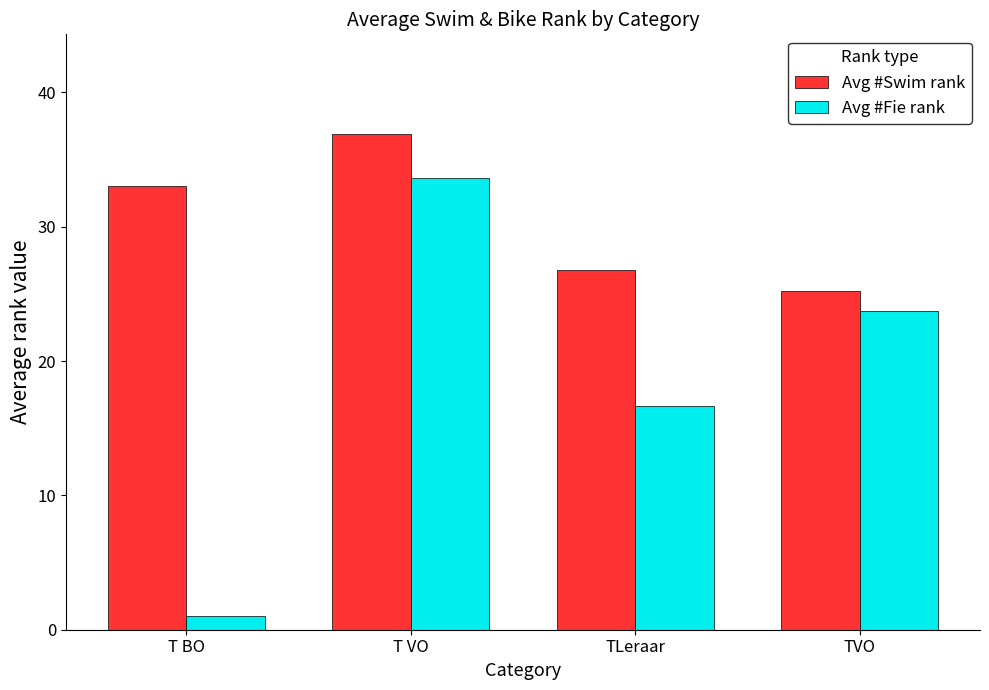

Which series has the widest spread of values?

Avg #Fie rank